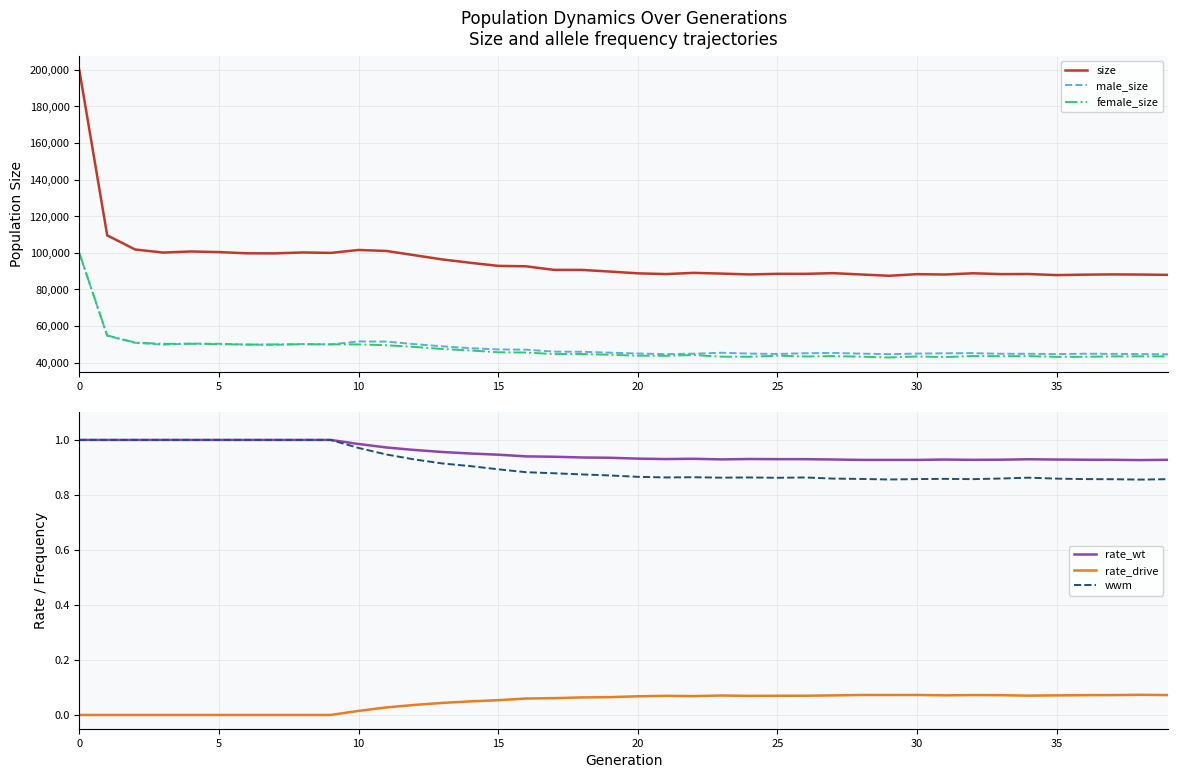

At which label does female_size reach its minimum?

29